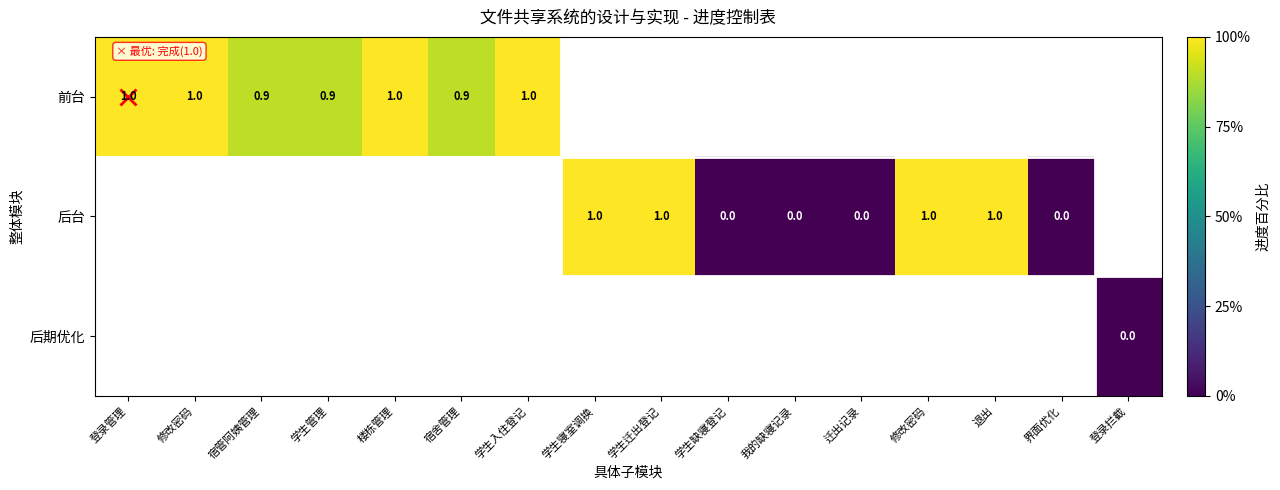

Rank the series by their average value, from highest to lowest.

前台, 后台, 后期优化